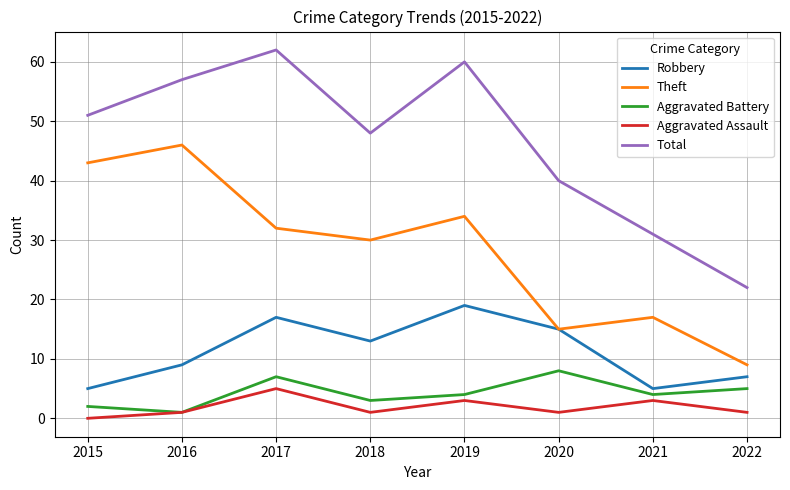

What value does the Aggravated Assault series have at 2018?

1